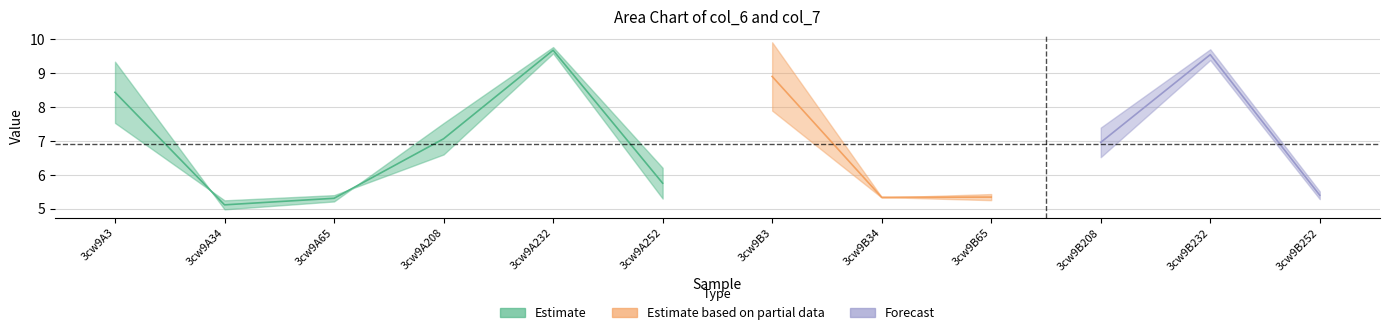

What is the maximum value shown in the chart?

9.9